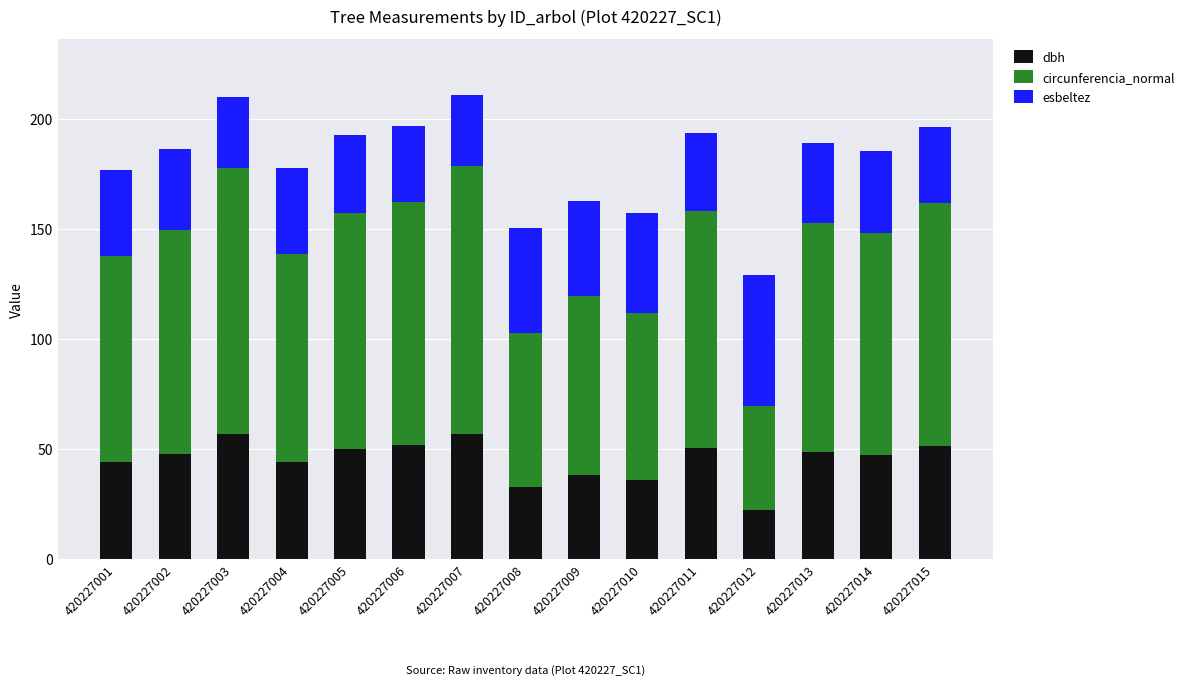

The dbh series shows 90.3 at 420227015. True or false?

False